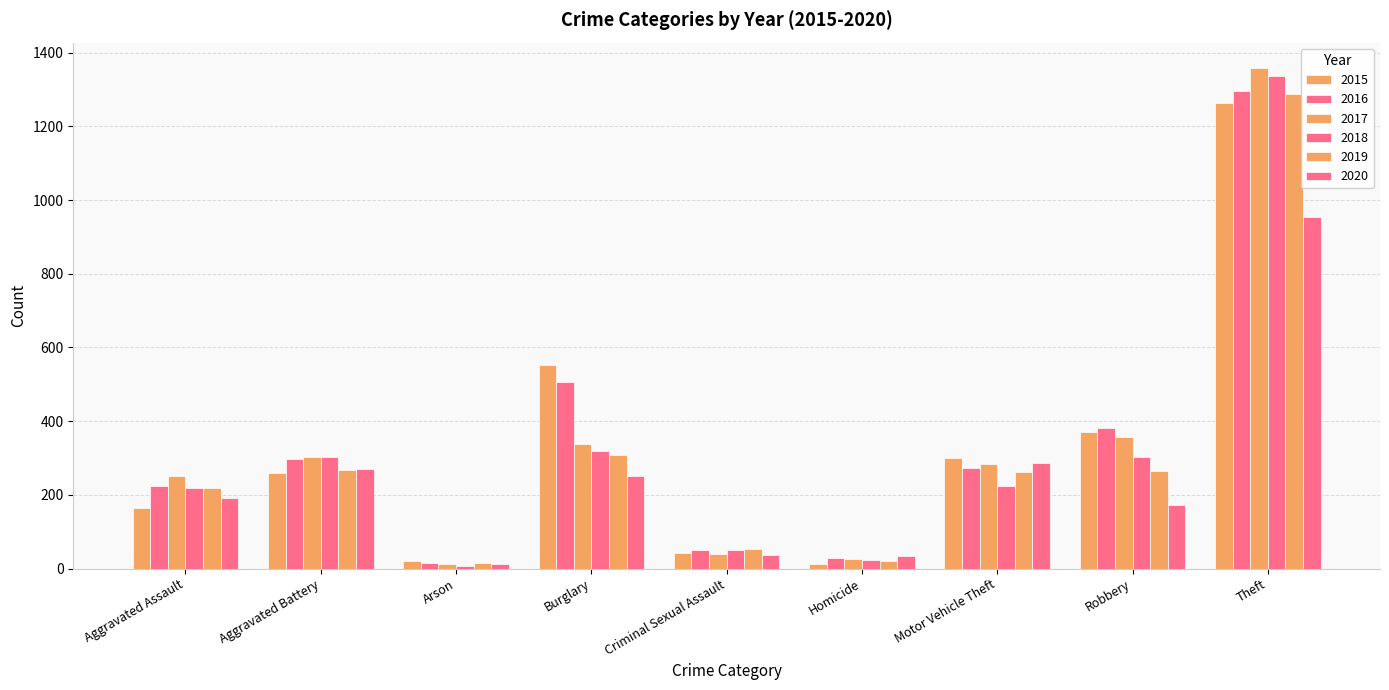

Does the chart contain stacked bars?

No